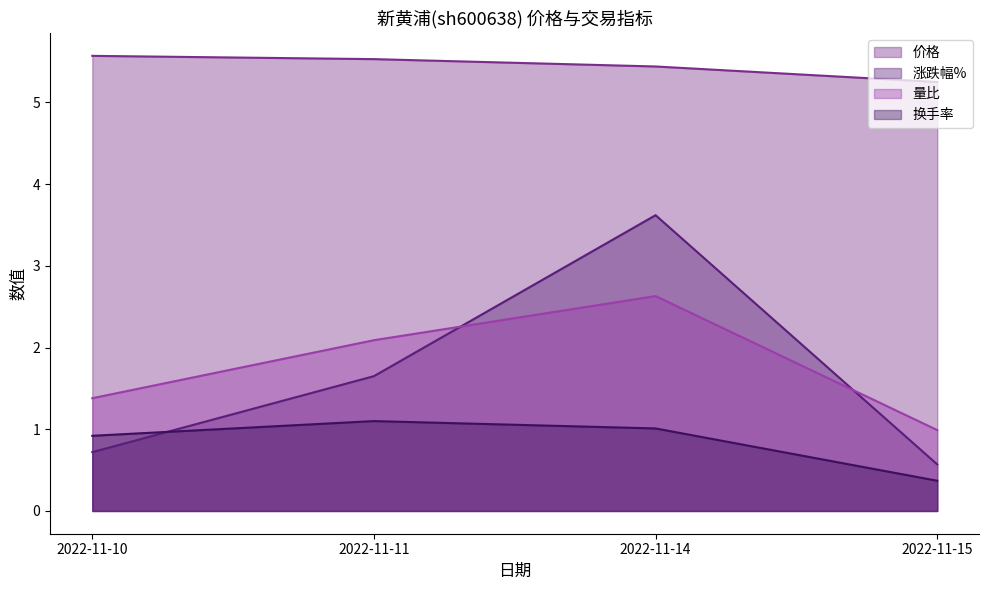

What is the value of the 换手率 point at the 3rd from the left?

1.0